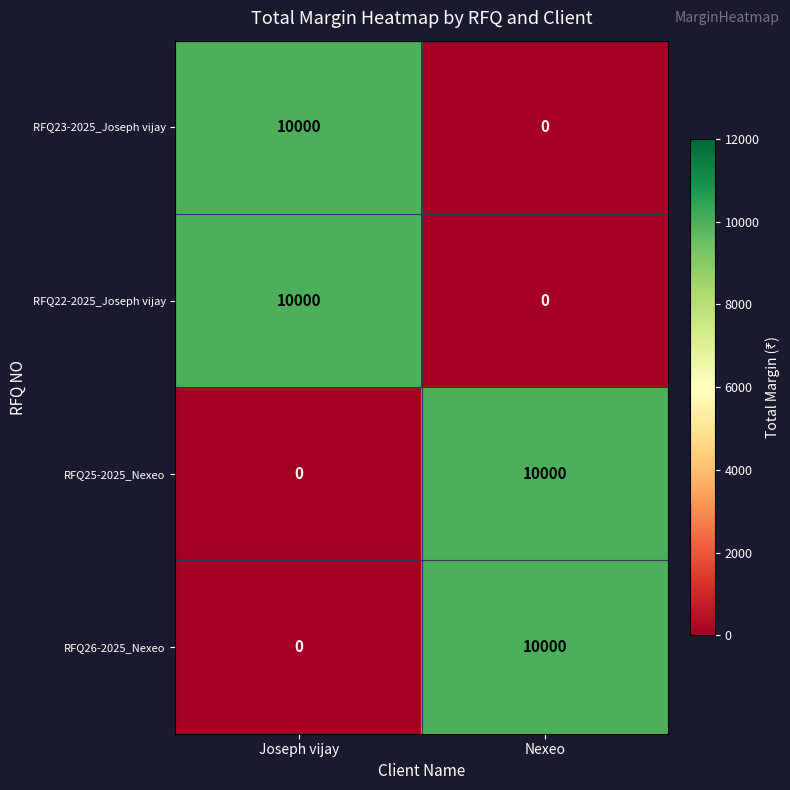

What is the spread (max minus min) of values at Nexeo?

10000